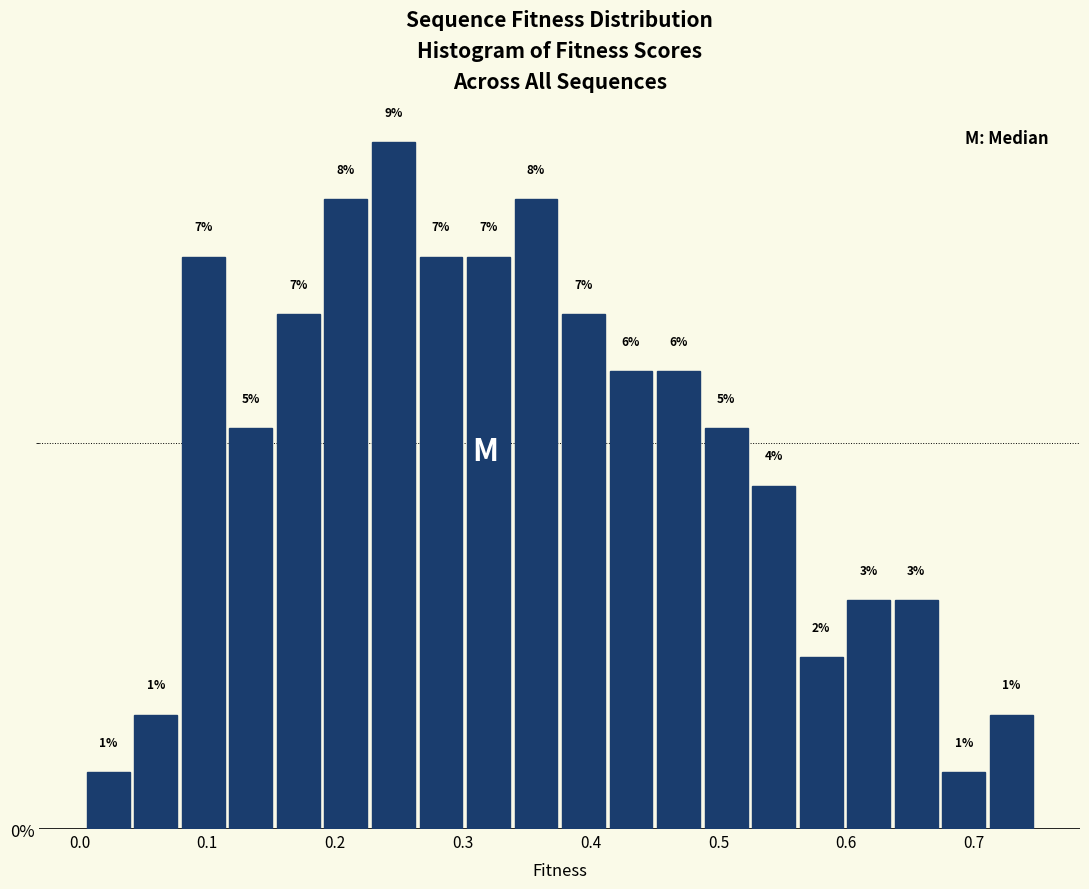

Around what value on the x-axis is the tallest bar? Give the approximate position of its centre, as read against the axis.

0.25